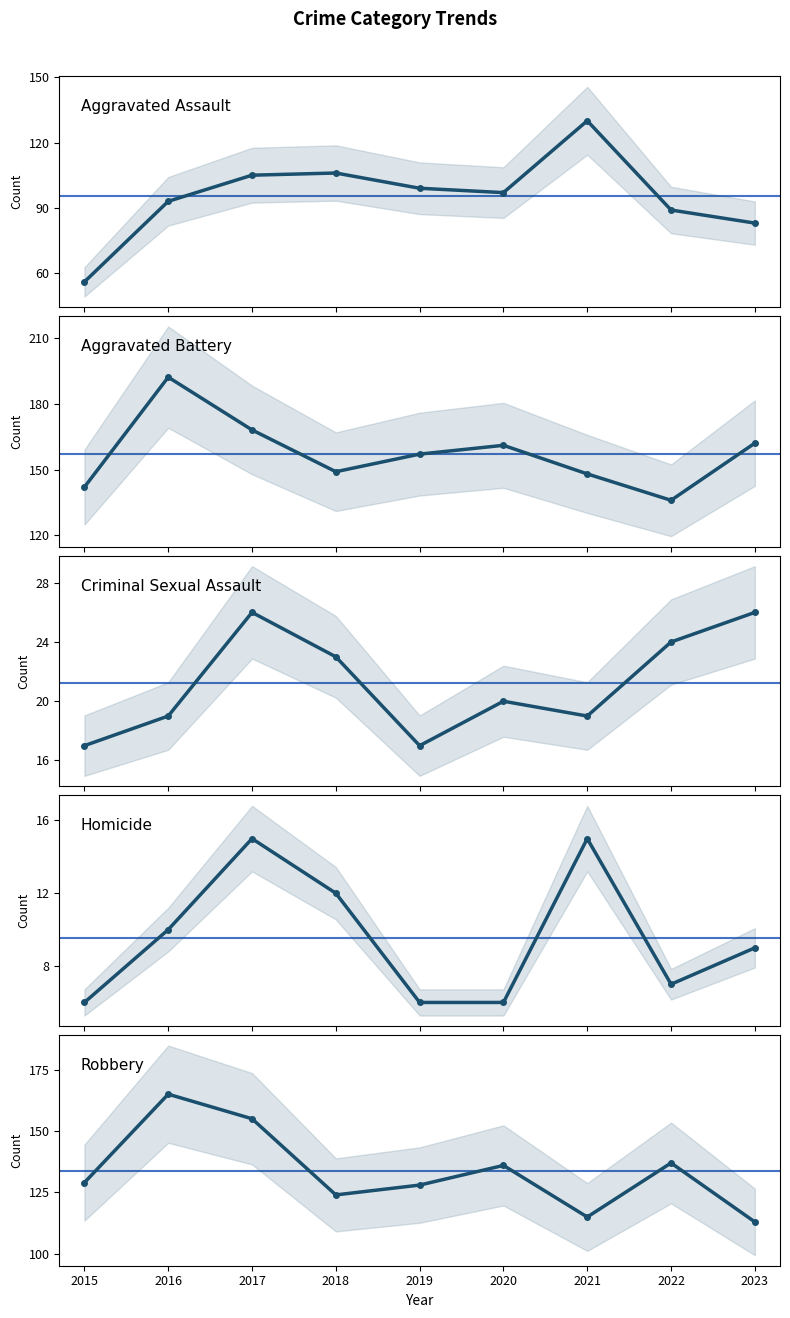

How many values in the Robbery series are below 129?

4